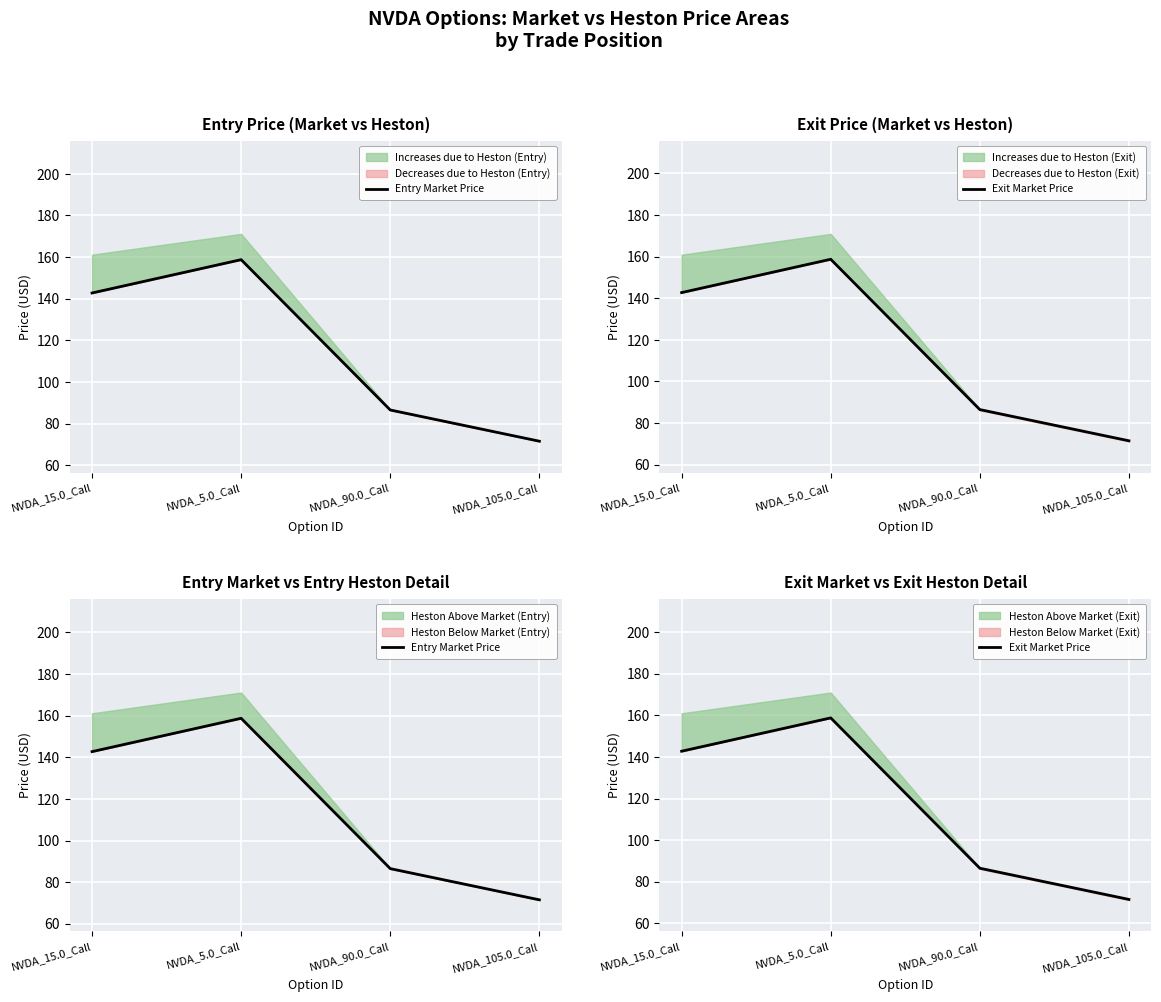

At which category is the sum across all series the highest?

NVDA_5.0_Call